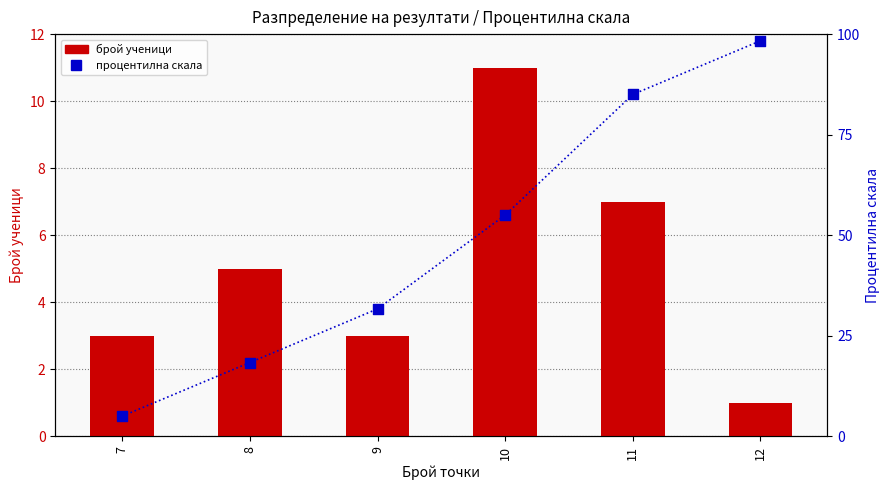

What is the total value across all series at 8?

23.3